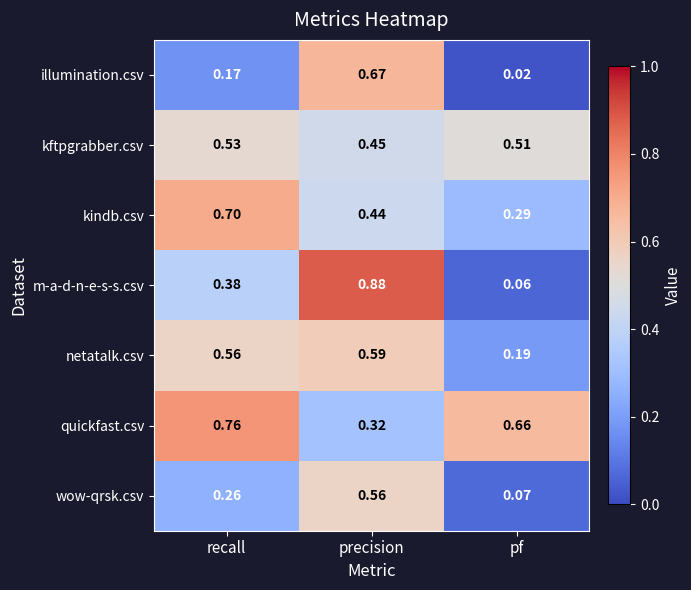

List the series in order of their peak value, highest first.

m-a-d-n-e-s-s.csv, quickfast.csv, kindb.csv, illumination.csv, netatalk.csv, wow-qrsk.csv, kftpgrabber.csv